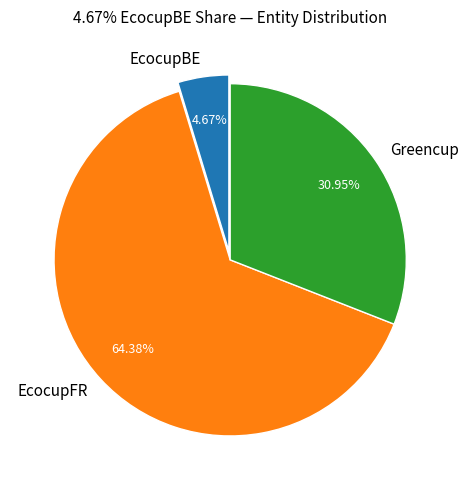

Which has a higher value, Greencup or EcocupFR?

EcocupFR